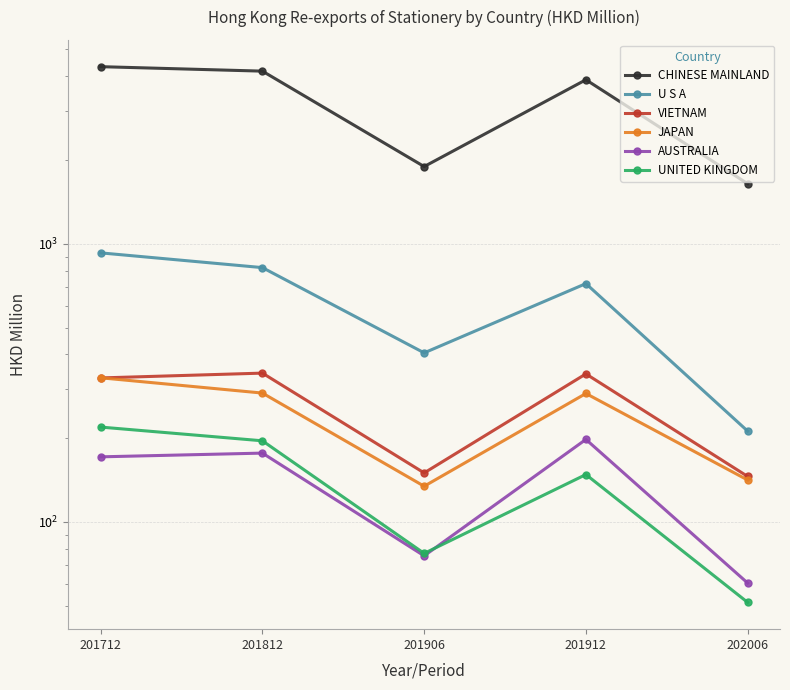

In VIETNAM, how many points are higher than both neighbors (excluding endpoints)?

2